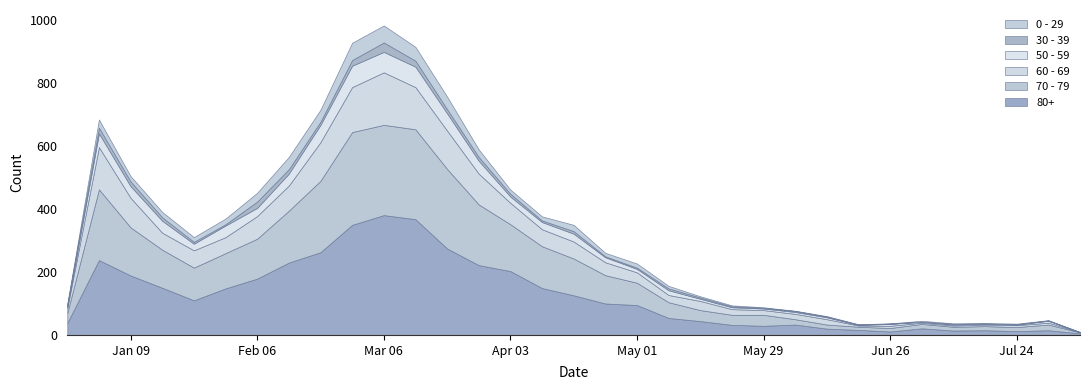

Reading left to right, list all the values displayed in this chart.

80+: 38	238	189	150	110	148	179	230	263	350	381	368	275	222	203	149	126	100	95	54	44	32	29	33	20	16	11	21	14	15	12	15	5
70 - 79: 32	225	153	121	104	112	127	165	227	295	287	286	253	193	149	133	117	90	71	50	35	32	35	17	13	10	11	14	12	13	13	18	3
60 - 69: 16	134	94	54	55	51	72	80	123	143	167	134	122	98	68	54	54	41	33	23	29	18	15	17	17	4	7	4	4	5	6	6	1
50 - 59: 5	44	37	38	21	37	26	38	55	68	65	65	55	41	20	23	25	16	11	15	7	6	5	6	6	2	6	3	3	3	2	6	0
30 - 39: 5	18	15	11	6	4	20	14	10	18	30	19	13	12	9	5	8	3	4	6	4	3	2	3	2	1	1	0	2	0	1	1	0
0 - 29: 4	26	17	17	15	18	28	39	38	55	54	44	40	24	13	13	20	11	13	8	4	3	2	1	2	1	1	3	2	2	2	1	0